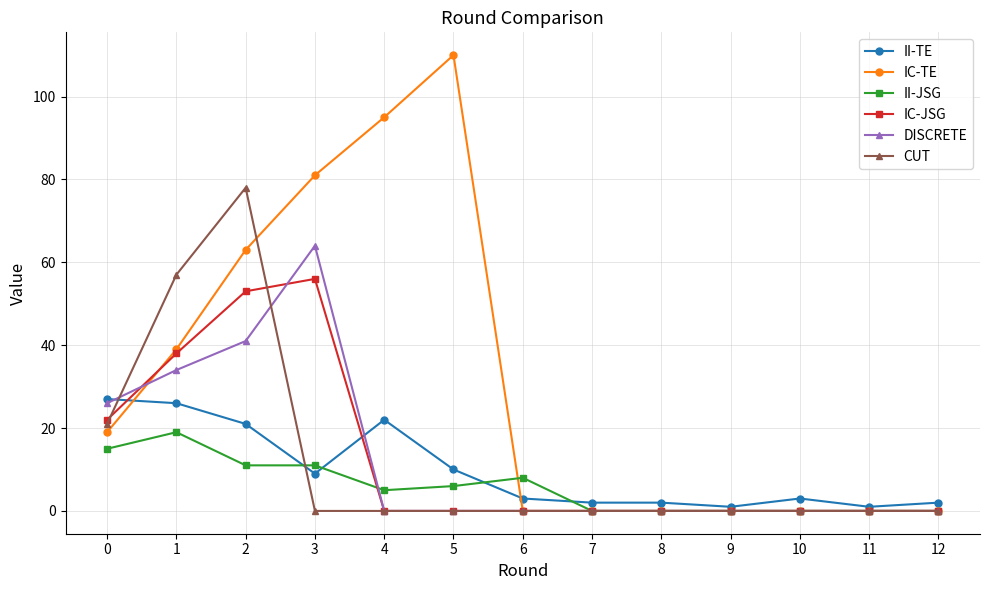

The IC-JSG series shows 0 at 4. True or false?

True